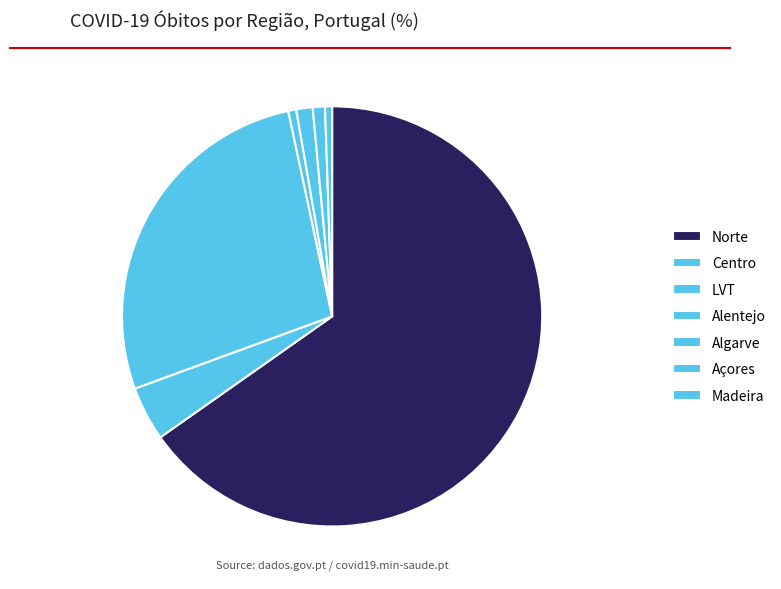

Which category has the biggest portion of the pie?

Norte